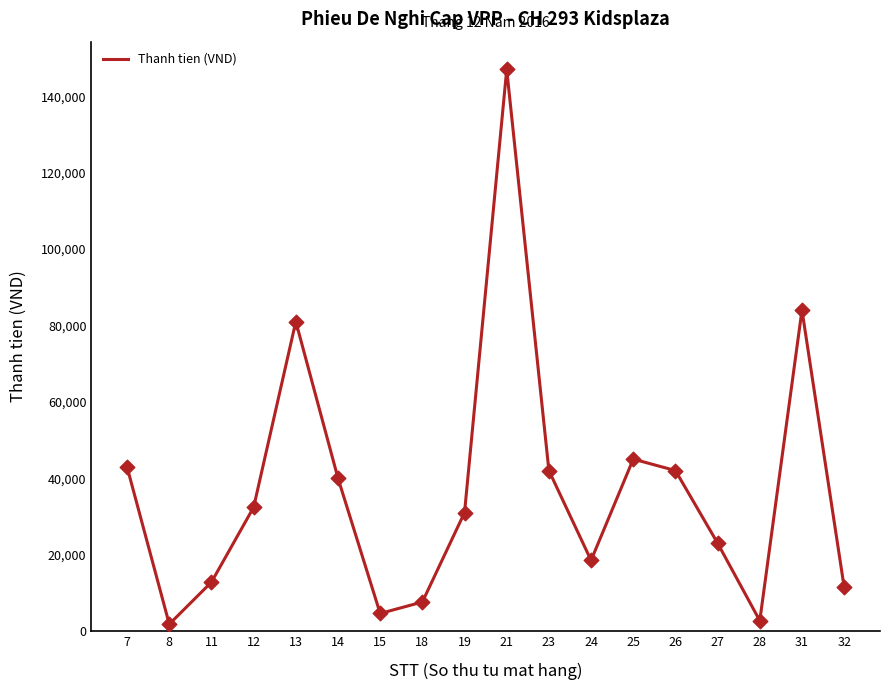

Between 27 and 19, which is larger?

19